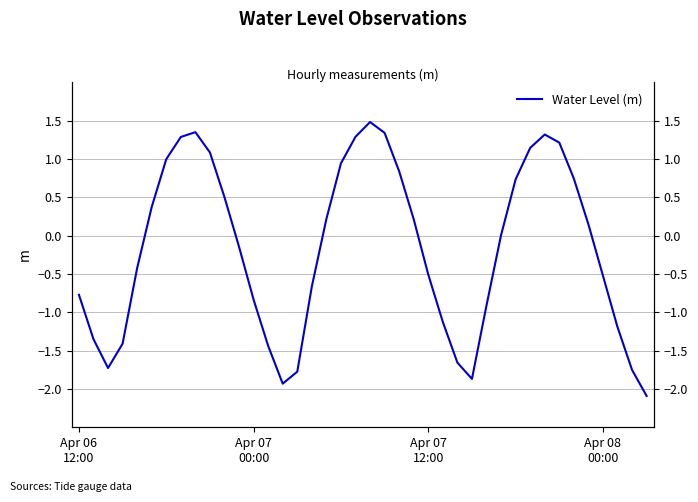

List the labels in order of value, largest first.

20, 8, 21, 32, 19, 7, 33, 31, 9, 6, 18, 22, 34, 30, 10, 5, 17, 23, 35, 29, 11, 4, 24, 36, 16, Apr 06
12:00, 12, 28, 25, 37, Apr 07
00:00, Apr 08
00:00, 13, 26, Apr 07
12:00, 38, 15, 27, 14, 39